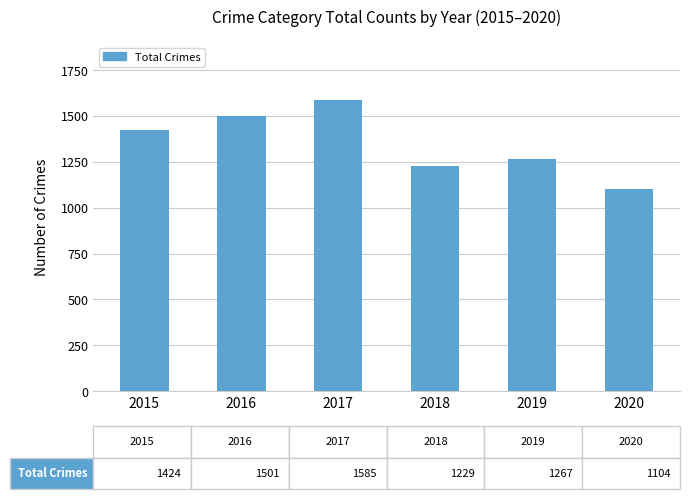

List the labels in order of value, largest first.

2017, 2016, 2015, 2019, 2018, 2020